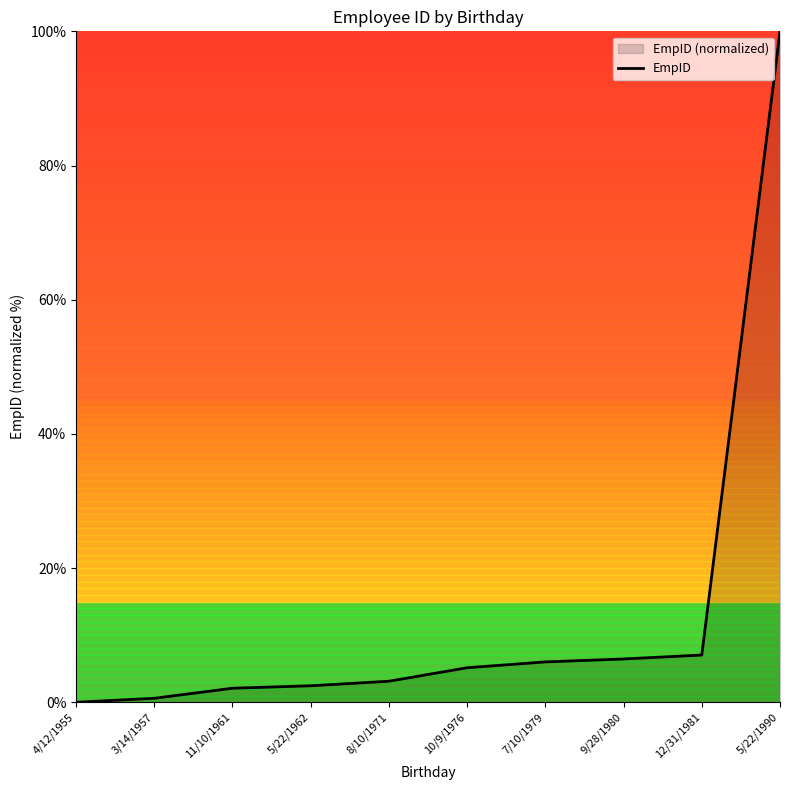

At which label does the data first exceed 5?

10/9/1976